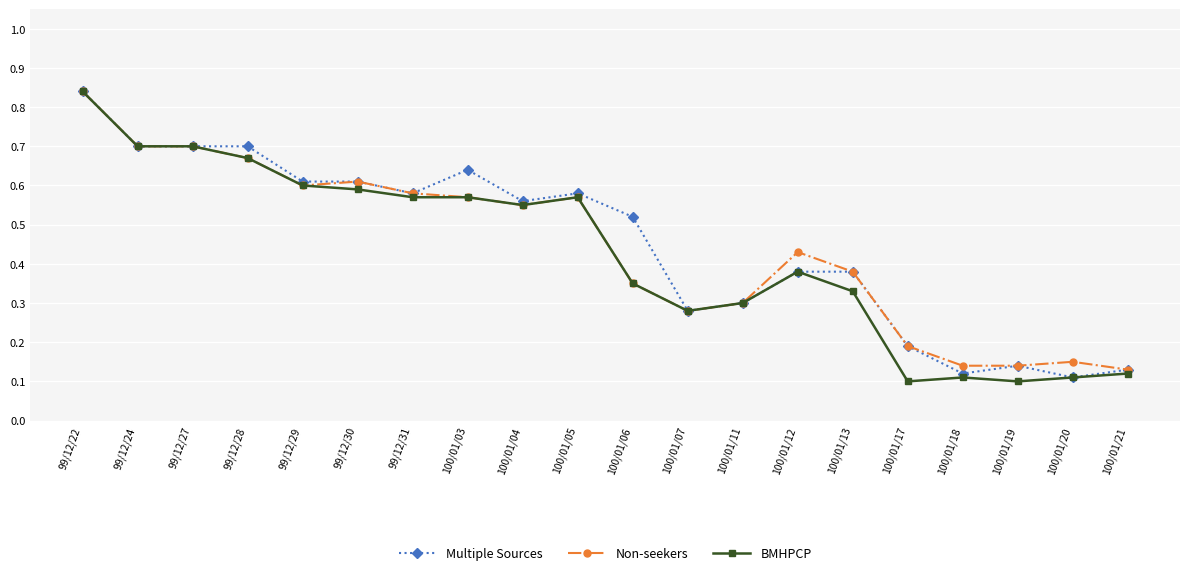

What is the total value across all series at 100/01/12?

1.2